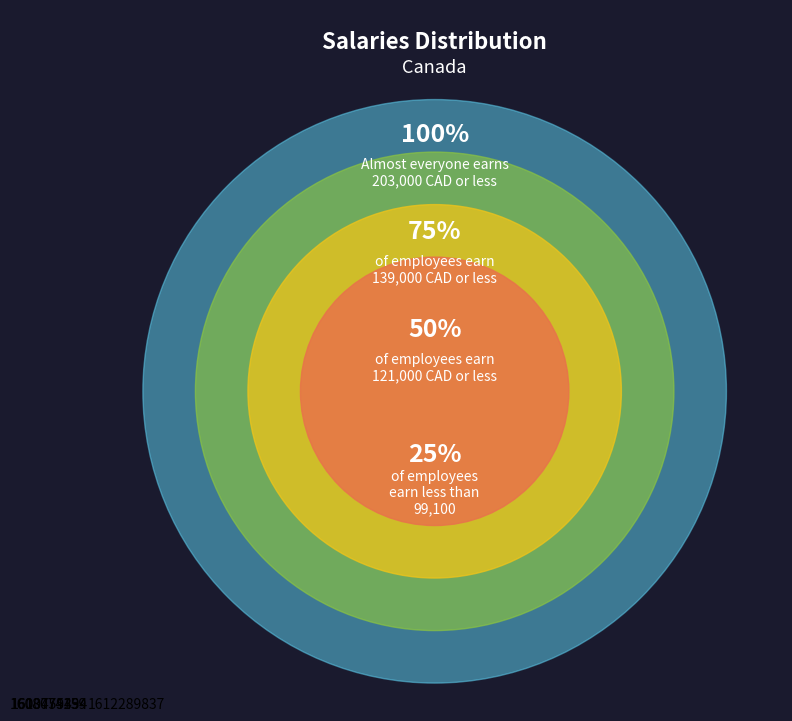

Count the number of slices in the pie.

4